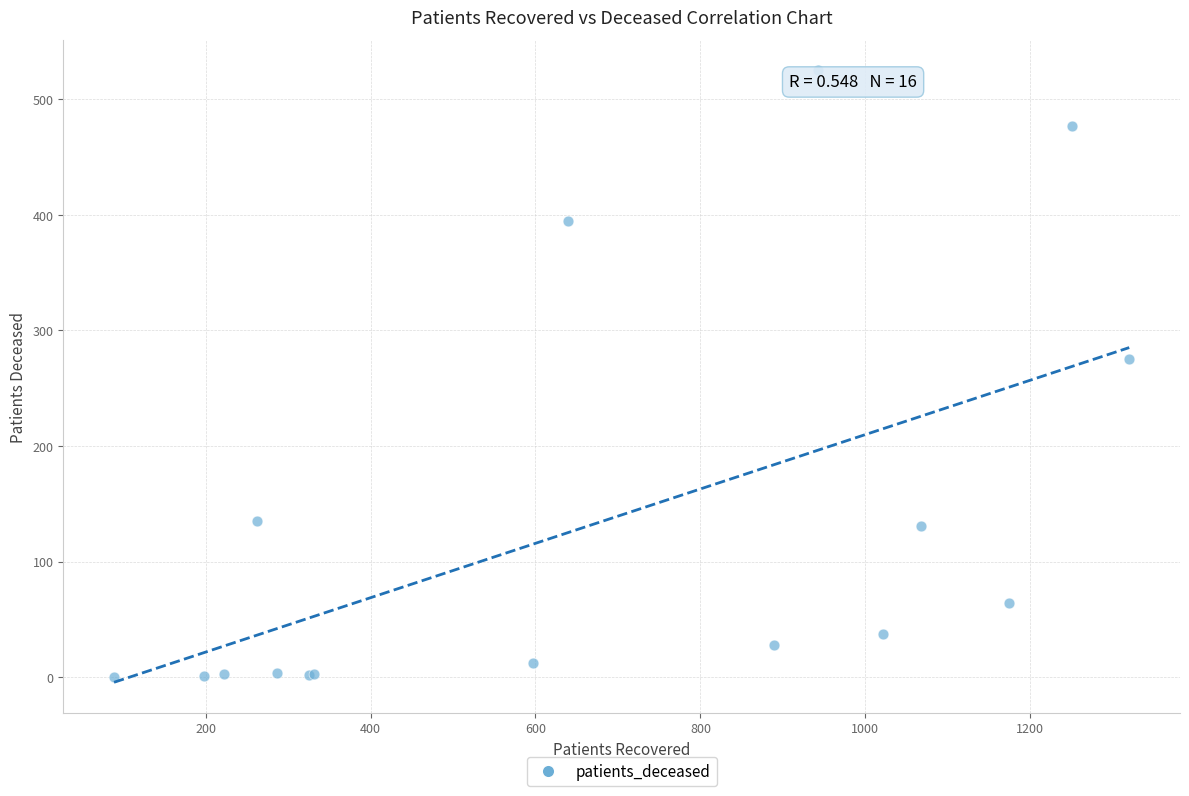

What Y value in the scatter plot is closest to 262?

275